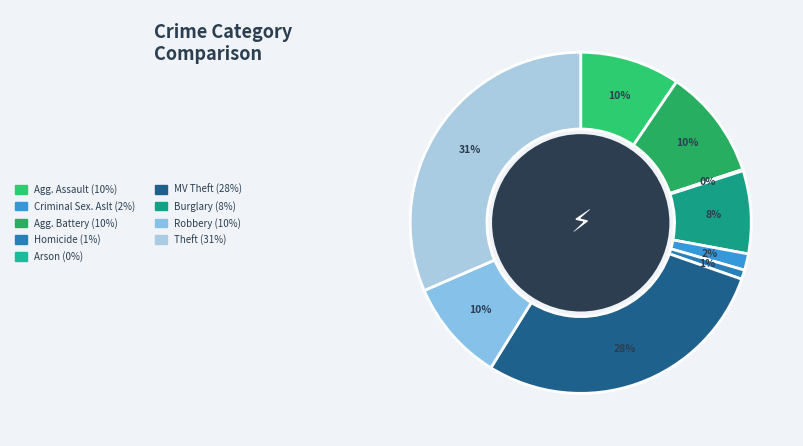

Rank the categories by value from highest to lowest.

Theft, Motor Vehicle Theft, Aggravated Battery, Robbery, Aggravated Assault, Burglary, Criminal Sexual Assault, Homicide, Arson